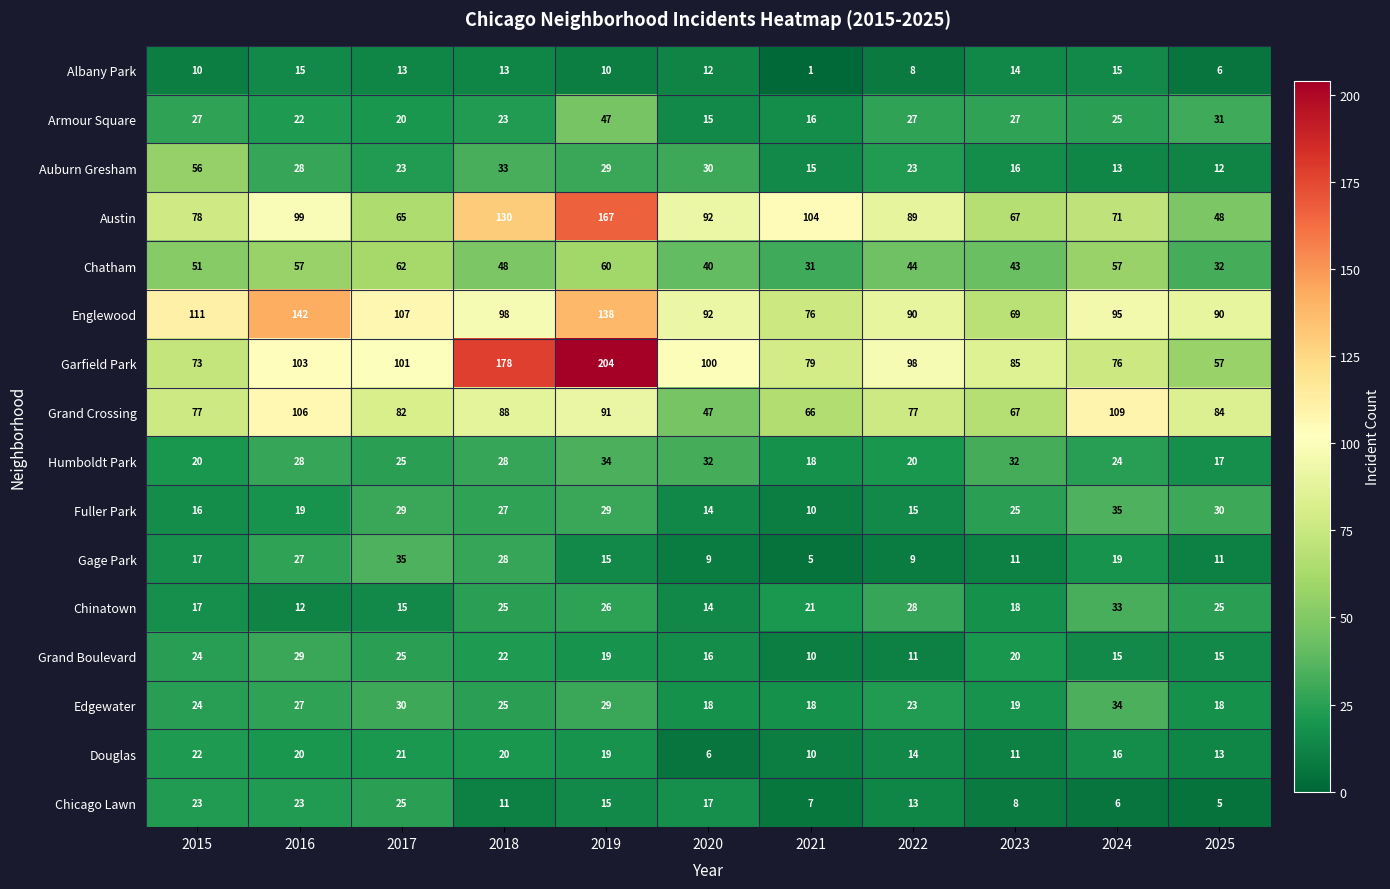

What is the difference between the Chinatown values at 2018 and 2022?

3